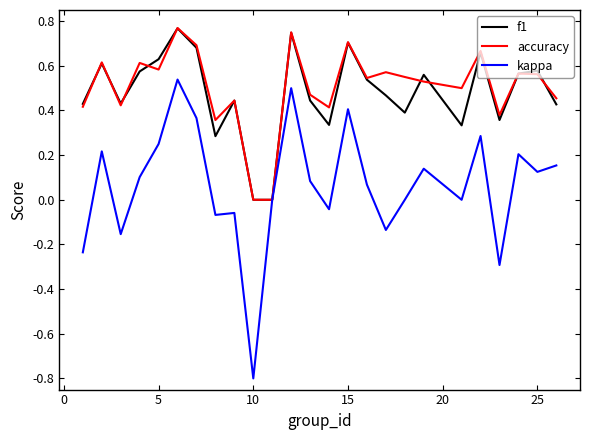

Which series has the widest spread of values?

kappa